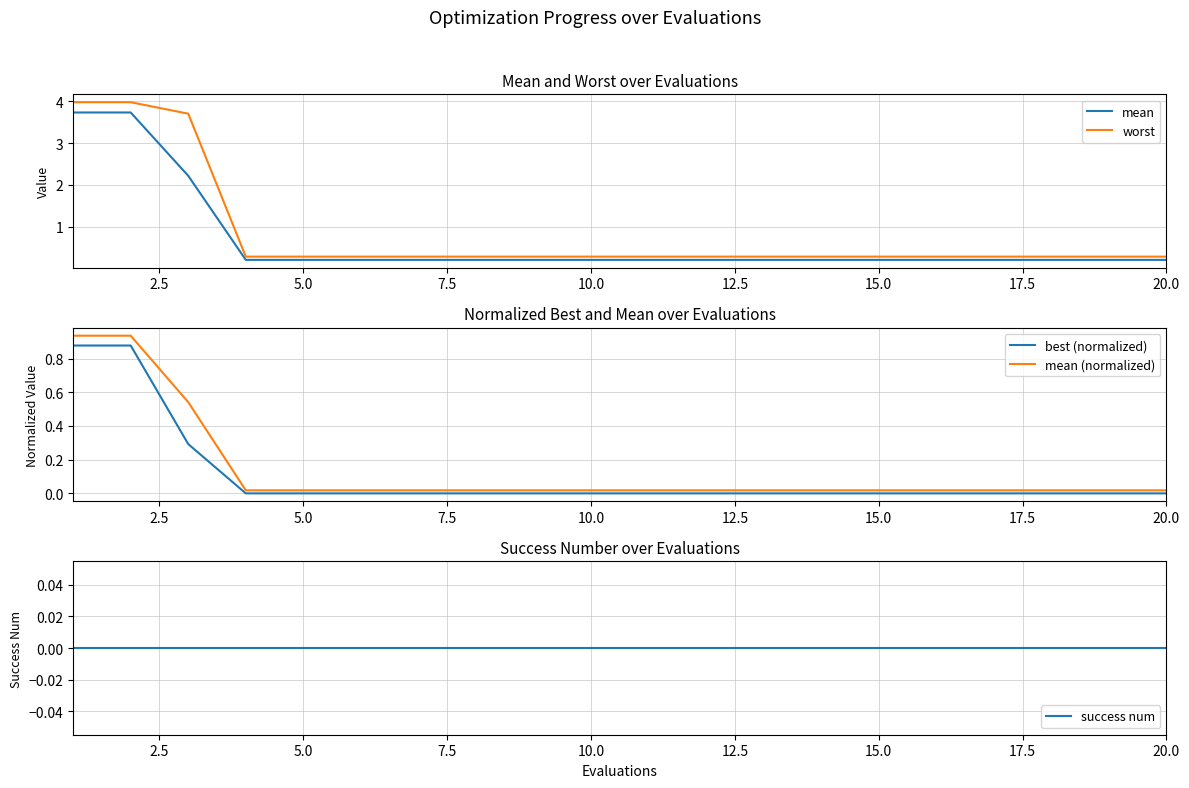

True or false: mean and best (normalized) intersect in this chart.

False